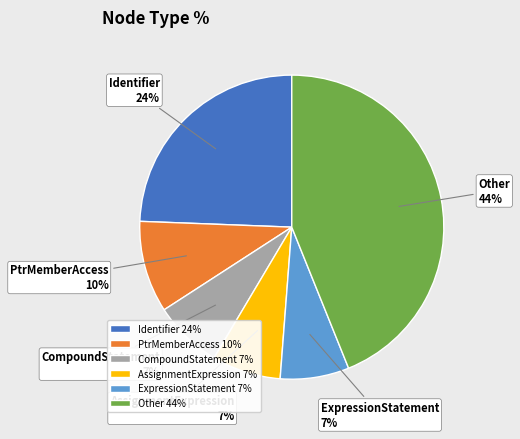

Is there a majority slice in this chart?

No